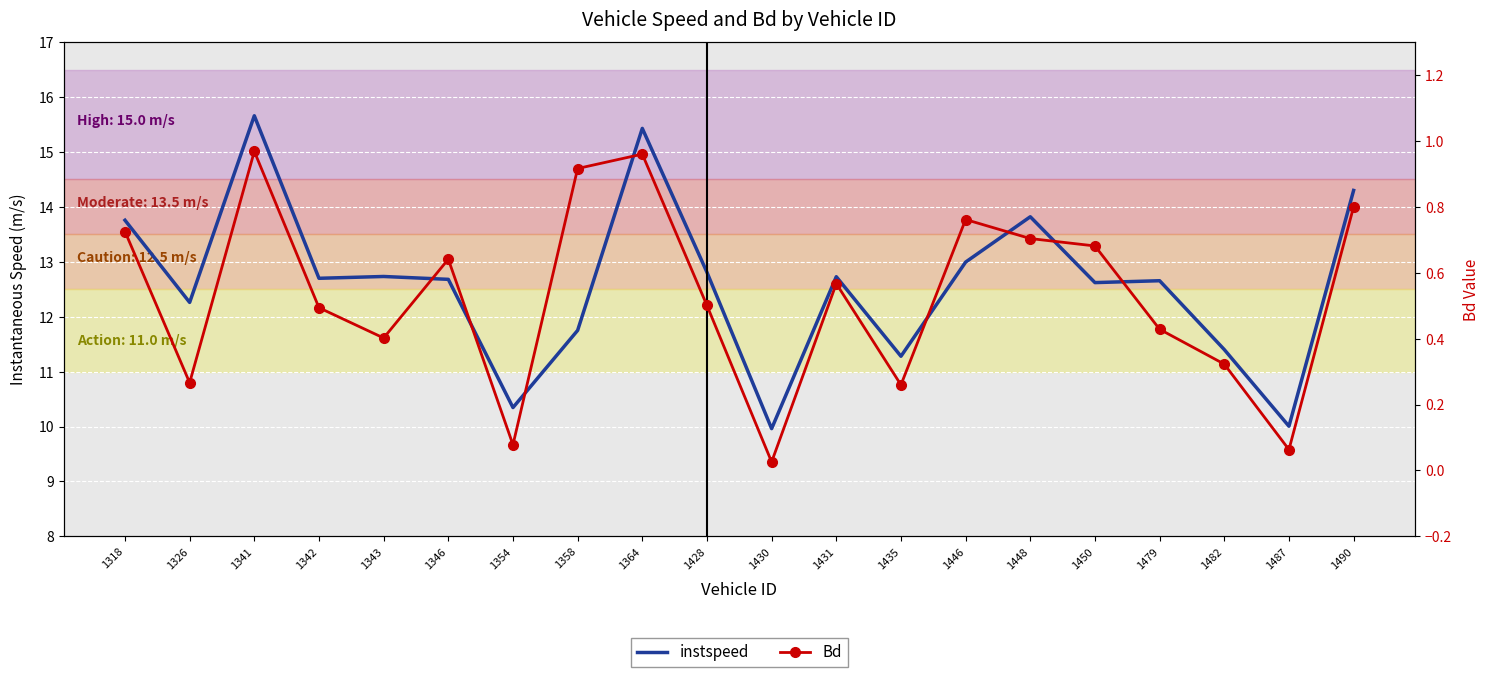

Reading left to right, extract all data points from this chart.

instspeed: 1318=13.8	1326=12.3	1341=15.7	1342=12.7	1343=12.7	1346=12.7	1354=10.3	1358=11.8	1364=15.4	1428=12.8	1430=10.0	1431=12.7	1435=11.3	1446=13.0	1448=13.8	1450=12.6	1479=12.7	1482=11.4	1487=10.0	1490=14.3
Bd: 1318=0.7	1326=0.3	1341=1.0	1342=0.5	1343=0.4	1346=0.6	1354=0.1	1358=0.9	1364=1.0	1428=0.5	1430=0.0	1431=0.6	1435=0.3	1446=0.8	1448=0.7	1450=0.7	1479=0.4	1482=0.3	1487=0.1	1490=0.8